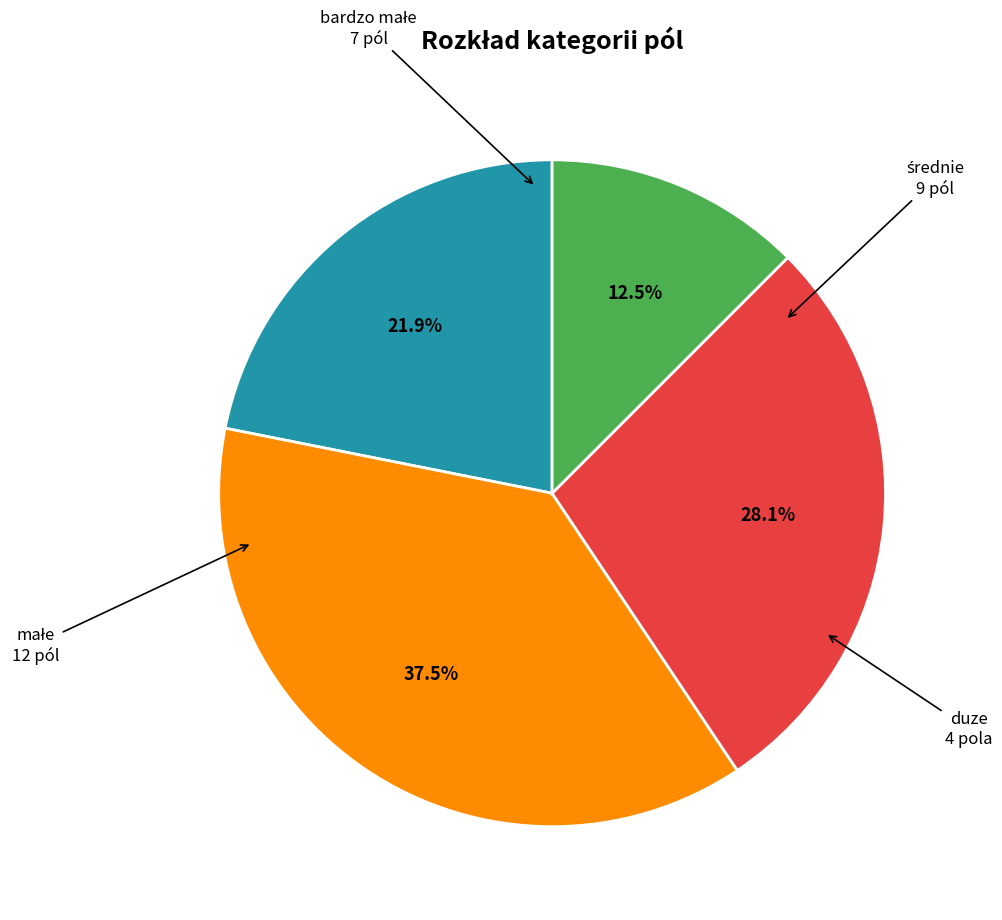

Is there any slice that represents more than half of the pie?

No